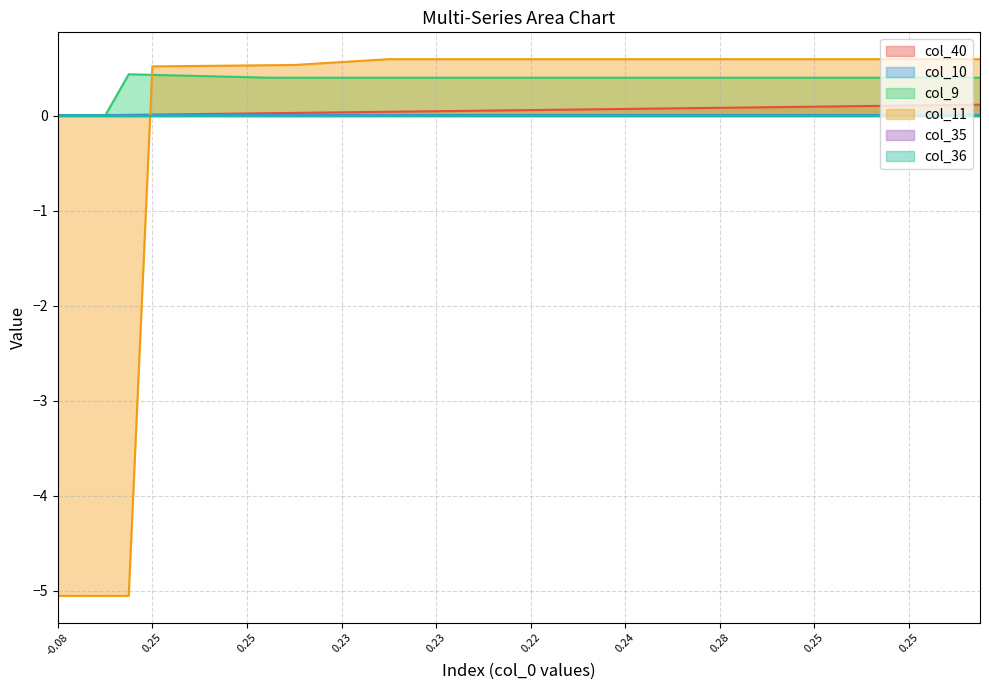

What is the maximum value shown in the chart?

0.6